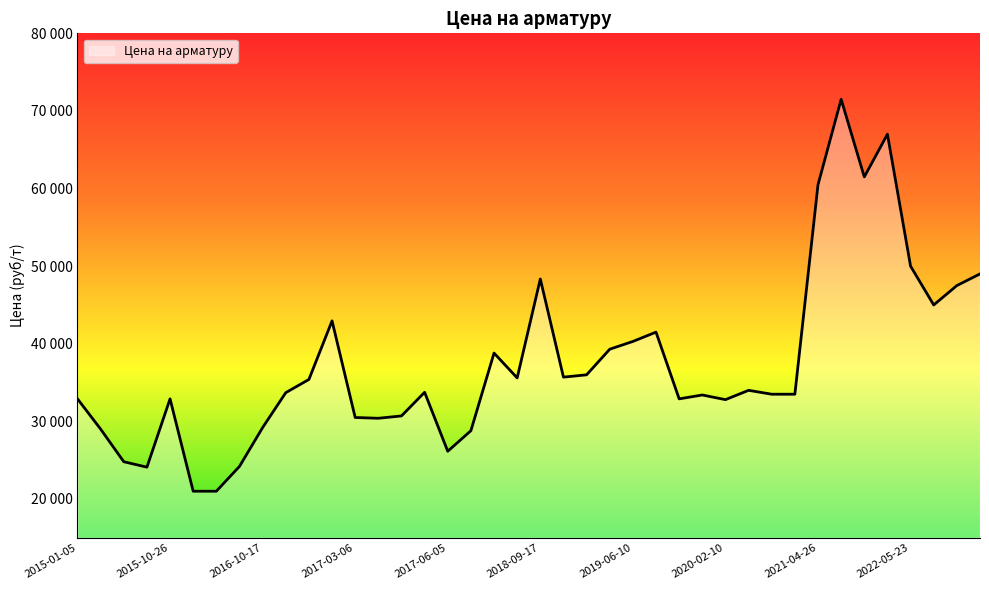

What is the difference between the maximum and minimum values?

50500